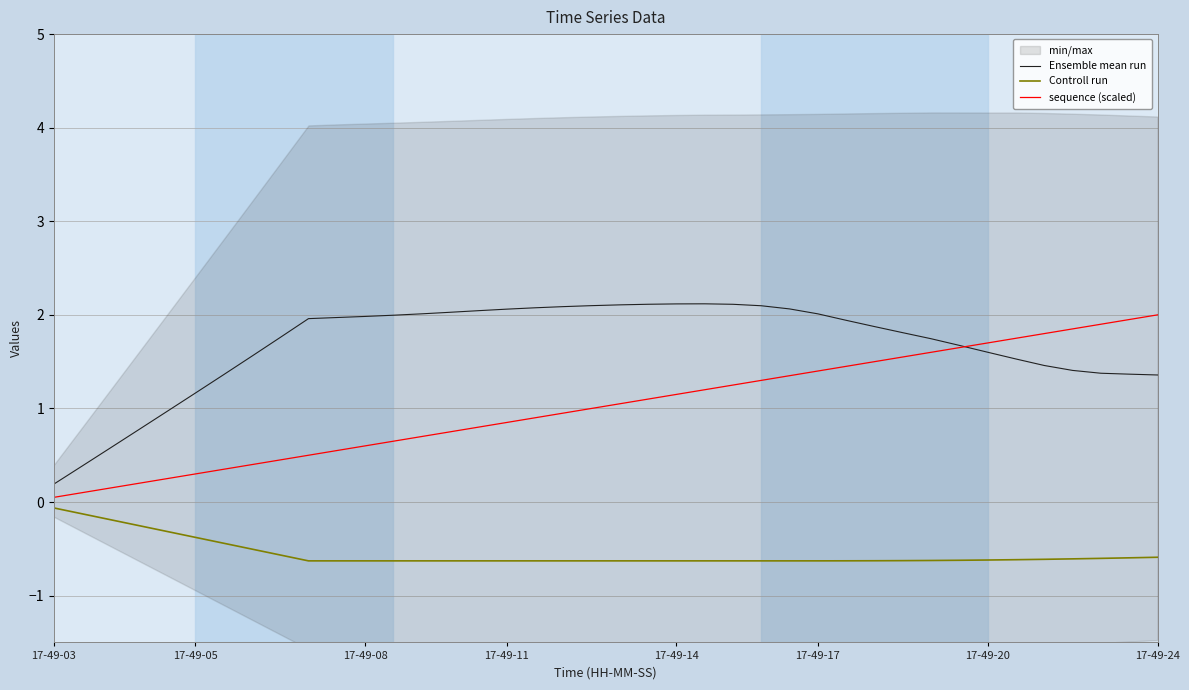

Does the chart have visible grid lines?

Yes